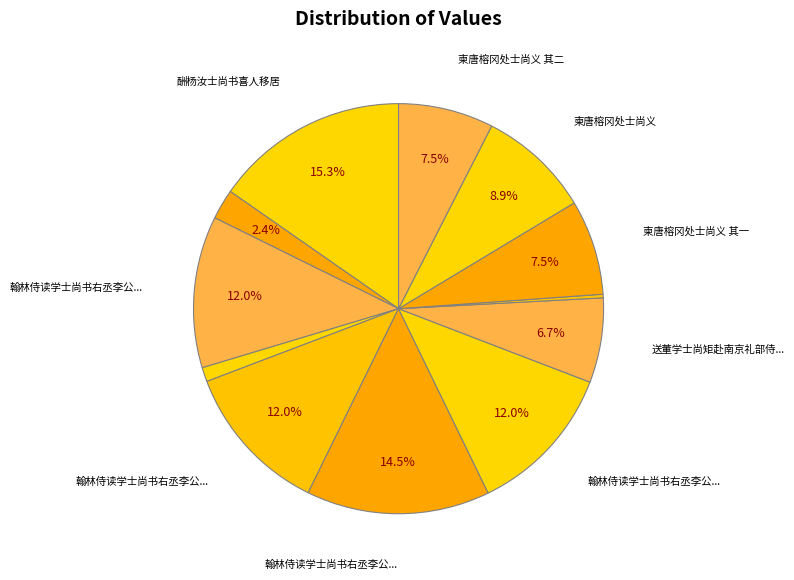

Rank the categories by value from highest to lowest.

酬杨汝士尚书喜人移居, 翰林侍读学士尚书右丞李公挽辞三首, 翰林侍读学士尚书右丞李公挽辞三首 其一, 翰林侍读学士尚书右丞李公挽辞三首 其二, 翰林侍读学士尚书右丞李公挽辞三首 其三, 柬唐榕冈处士尚义, 柬唐榕冈处士尚义 其二, 柬唐榕冈处士尚义 其一, 送董学士尚矩赴南京礼部侍郎, 翰林侍读学士尚书右丞李公挽辞, 方云卿昆仲·先朝取士尚雕虫, 酬杨汝士尚书喜人移居